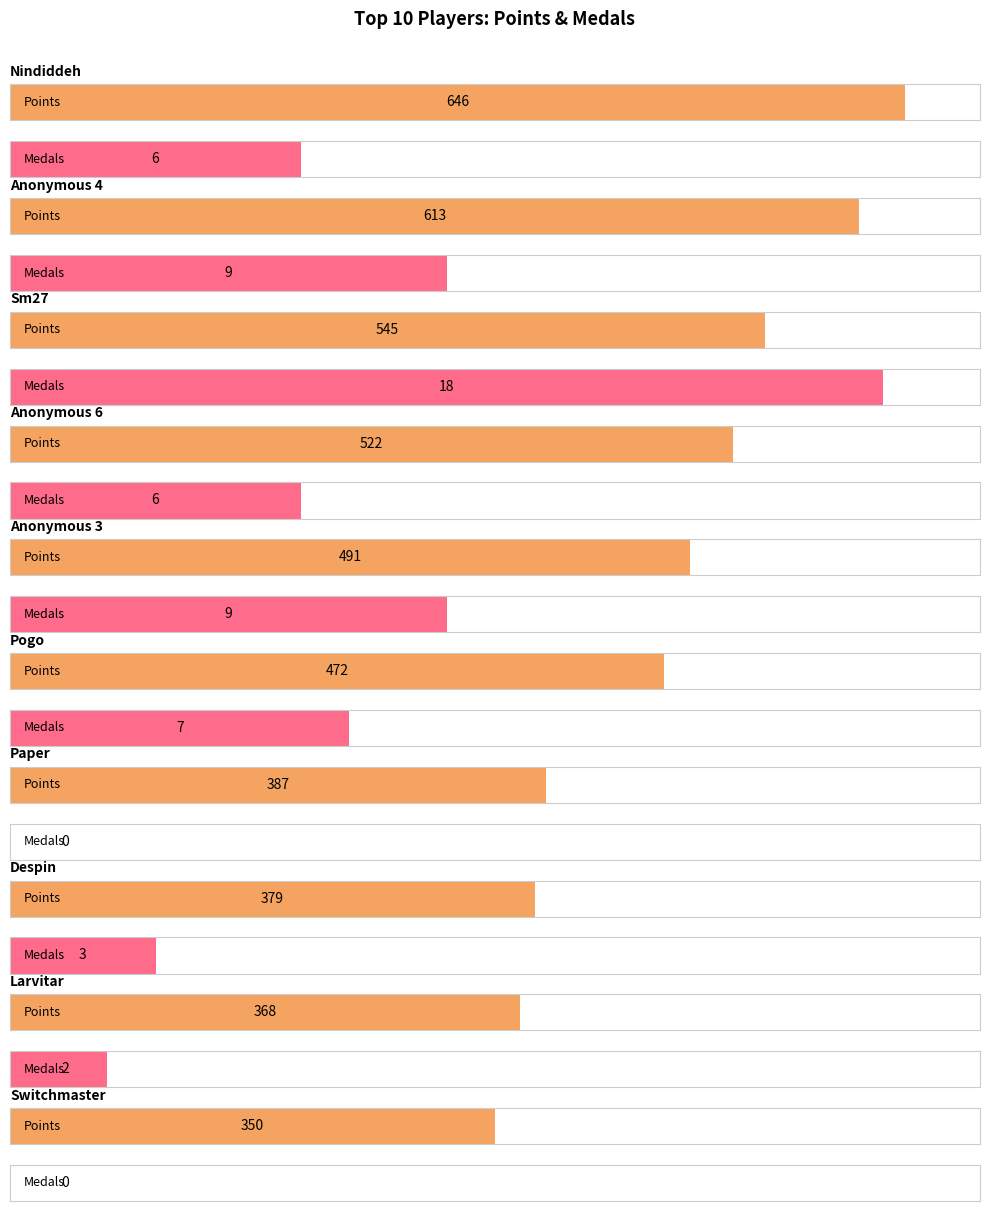

Is it true that Gold equals 2 at Despin?

False